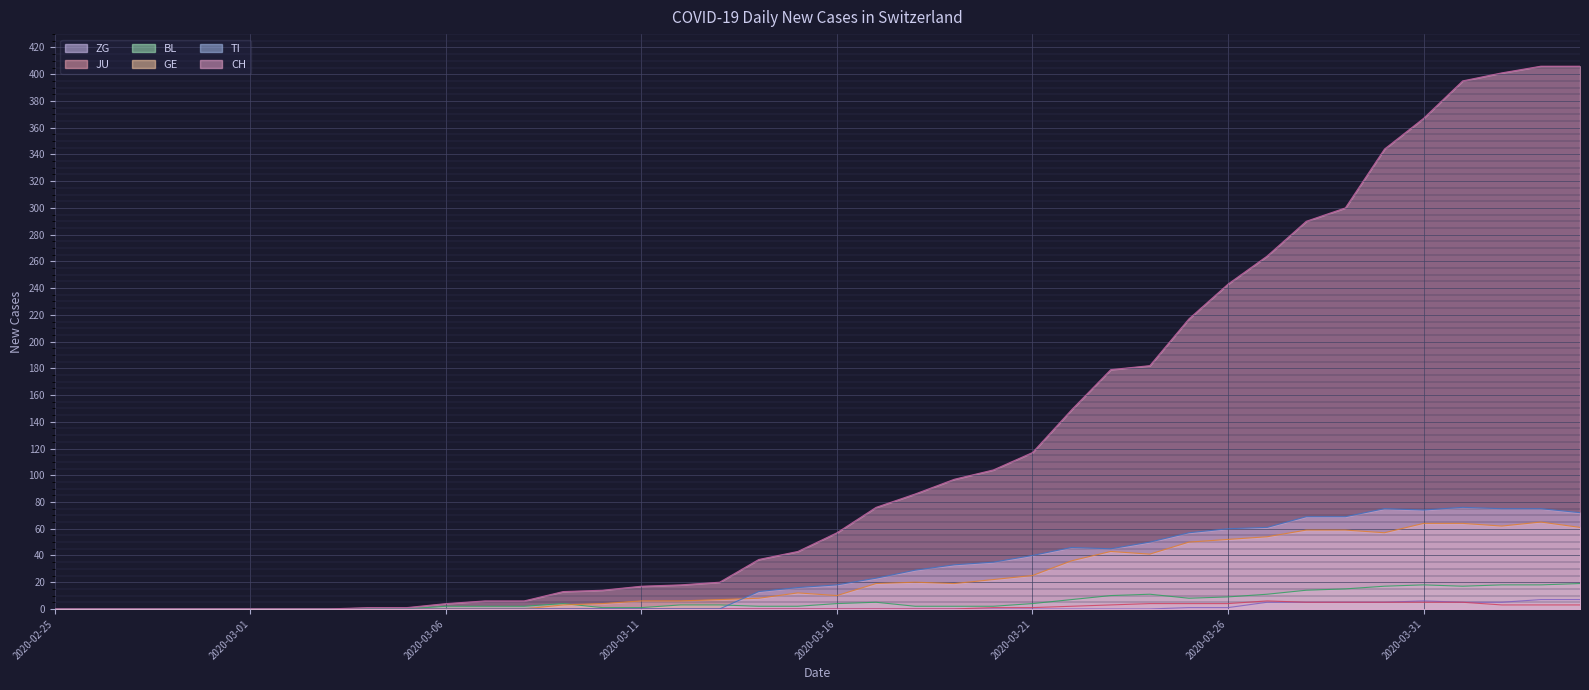

What is the difference between the ZG values at 2020-03-11 and 2020-03-27?

5